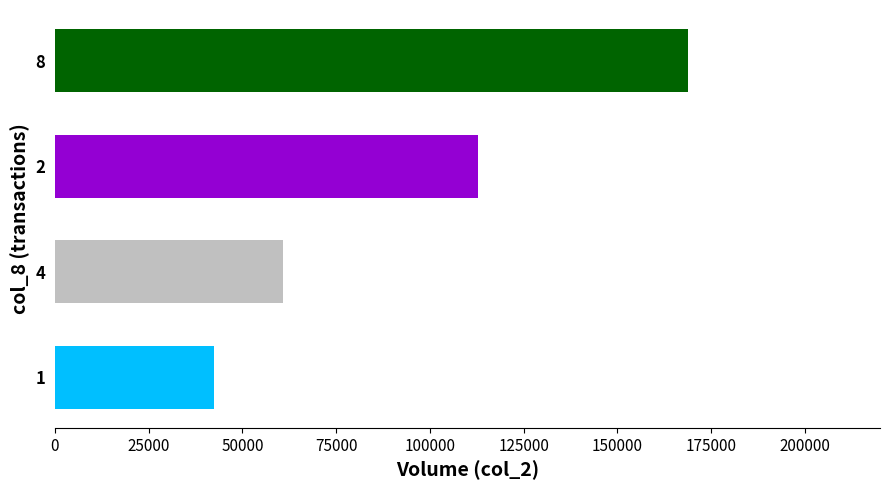

Rank the categories by value from highest to lowest.

8, 2, 4, 1